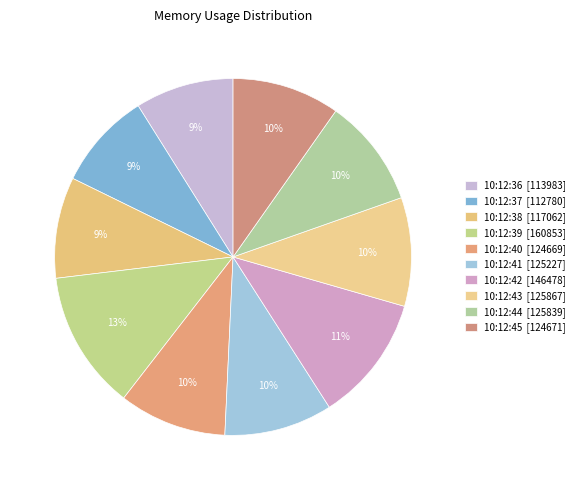

To the nearest percent, what is the average slice percentage?

10%